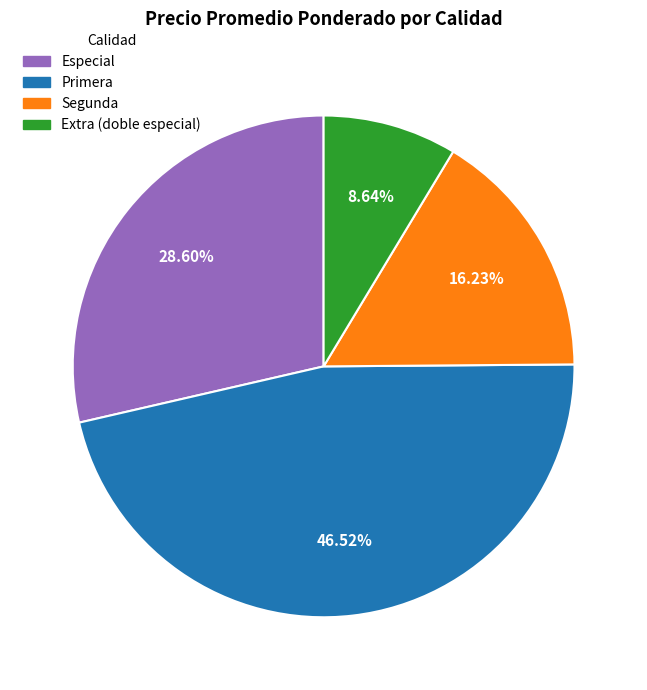

Is Especial the majority of the pie?

No